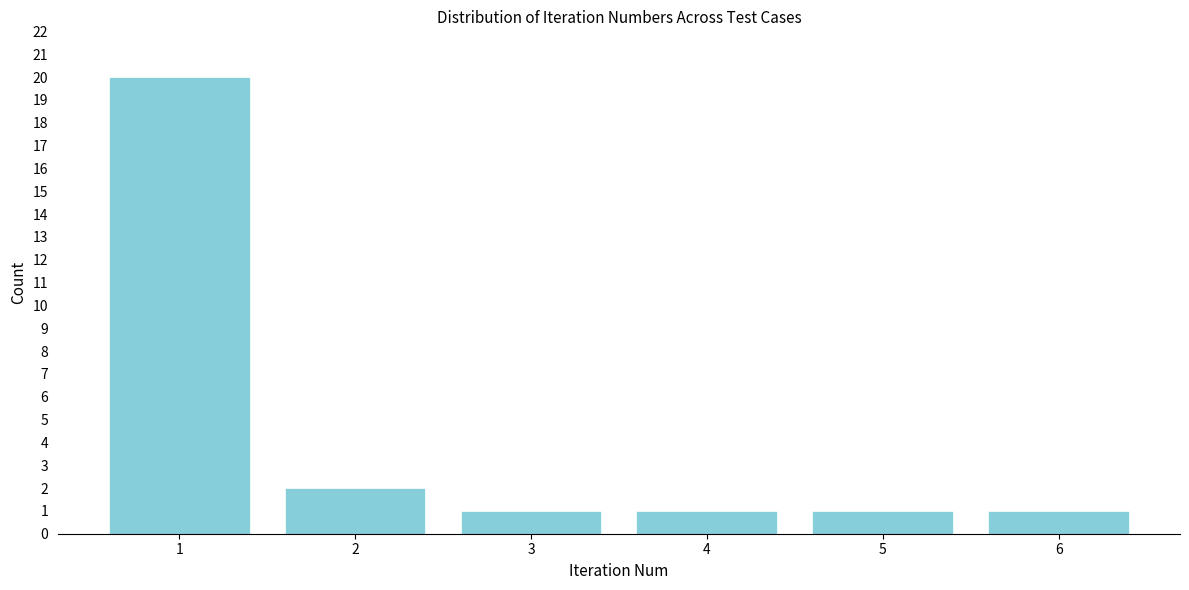

Reading right to left, list all the values displayed in this chart.

1	1	1	1	2	20